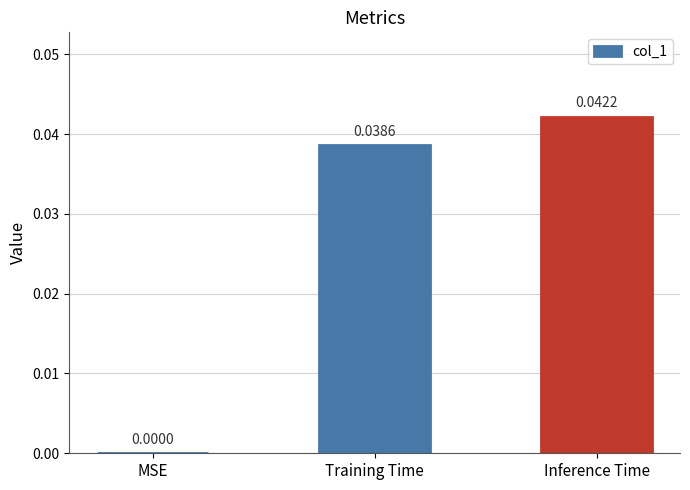

Which label corresponds to the largest value in the chart?

Inference Time